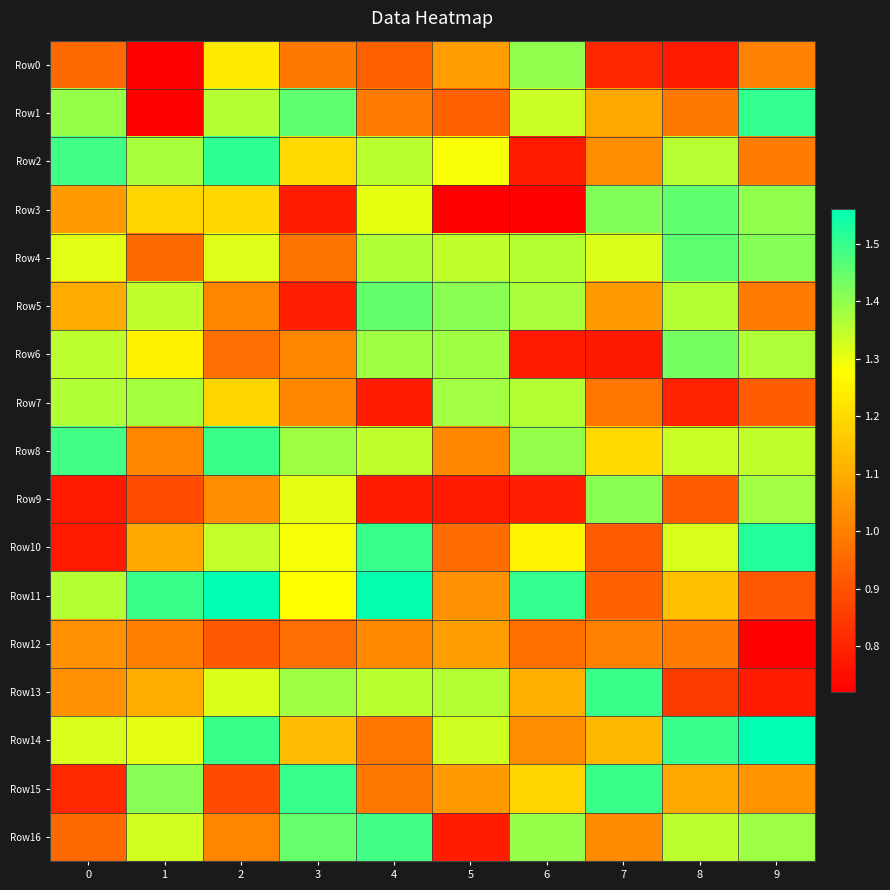

How many data points does each series have?

10